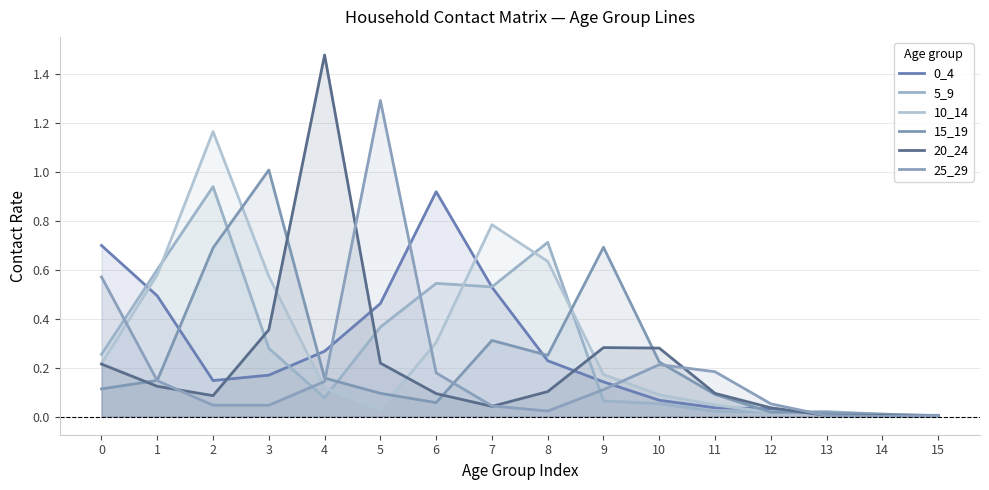

The 5_9 series shows 0.3 at 7. True or false?

False